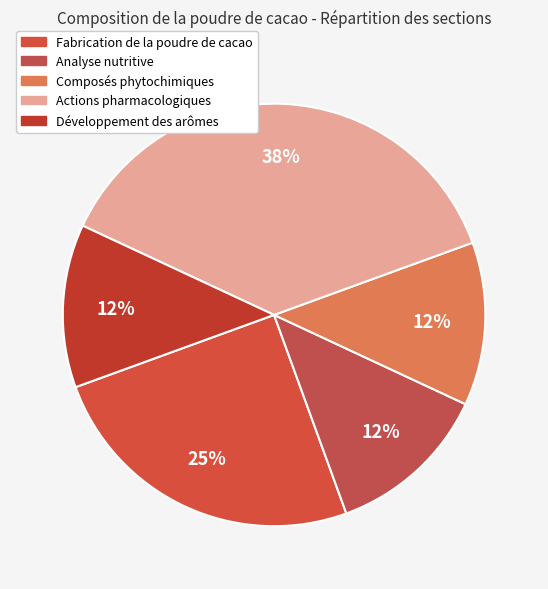

Combined, what portion of the pie is Composés phytochimiques and Actions pharmacologiques?

50.0%